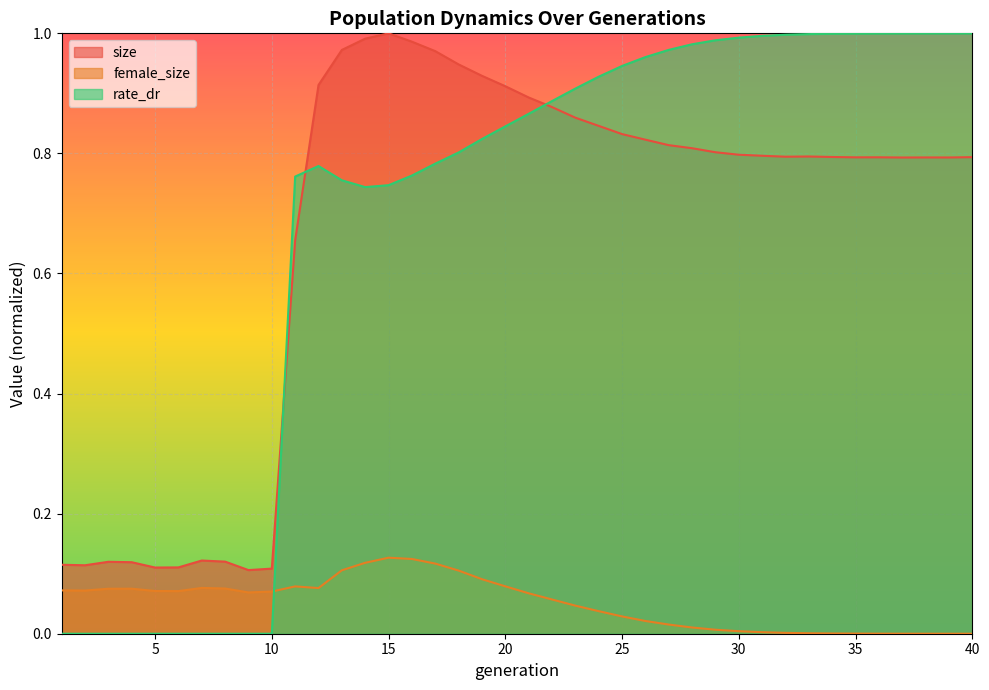

What is the sum of the rate_dr values at 39 and 13?

1.8